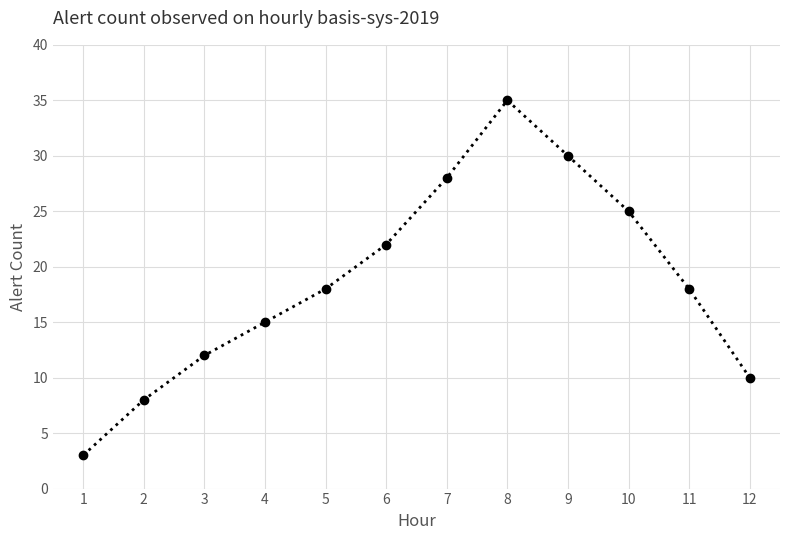

True or false: the data has more than 1 interior local peaks.

False